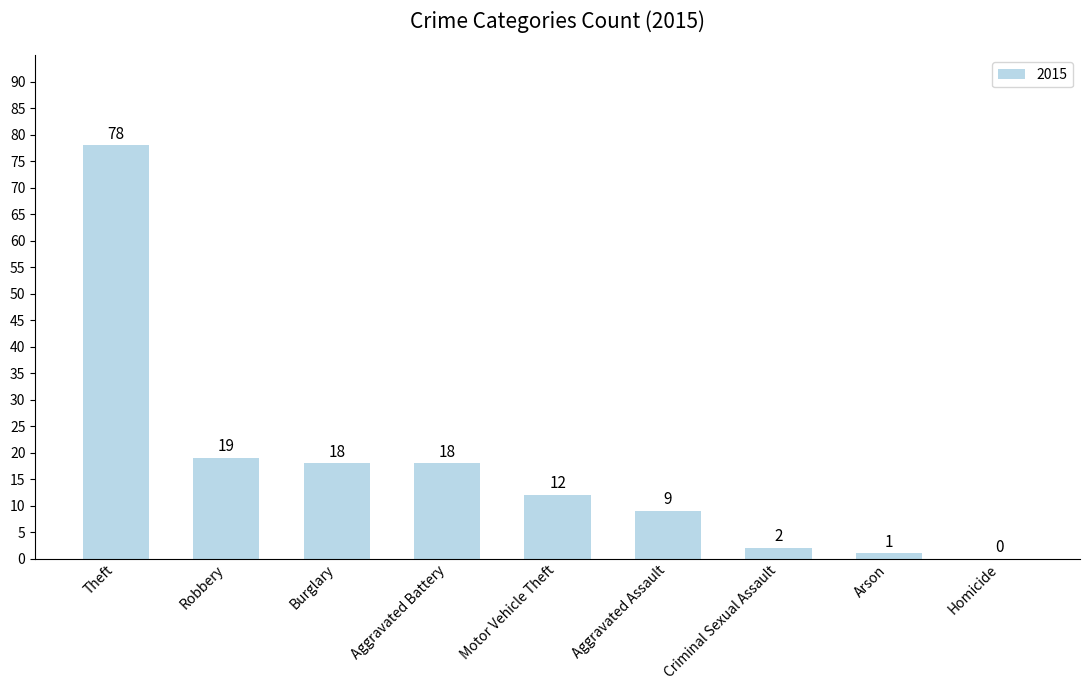

Reading left to right, transcribe all the data shown in this chart.

Theft=78	Robbery=19	Burglary=18	Aggravated Battery=18	Motor Vehicle Theft=12	Aggravated Assault=9	Criminal Sexual Assault=2	Arson=1	Homicide=0